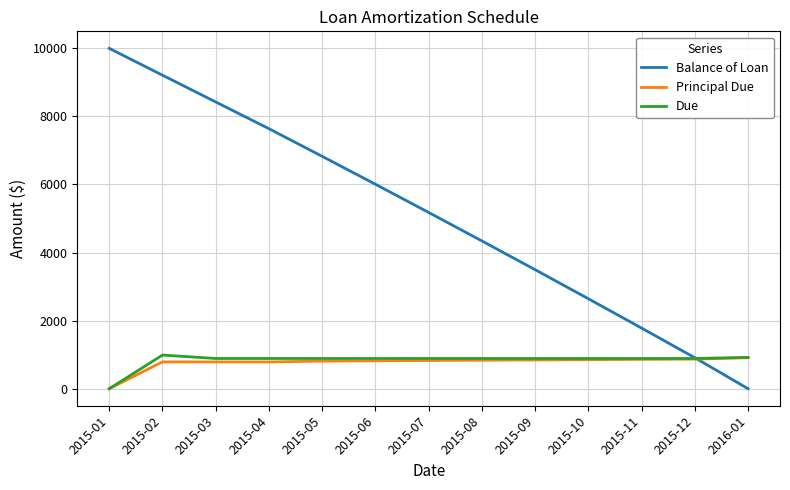

True or false: Due and Balance of Loan cross at least once.

True